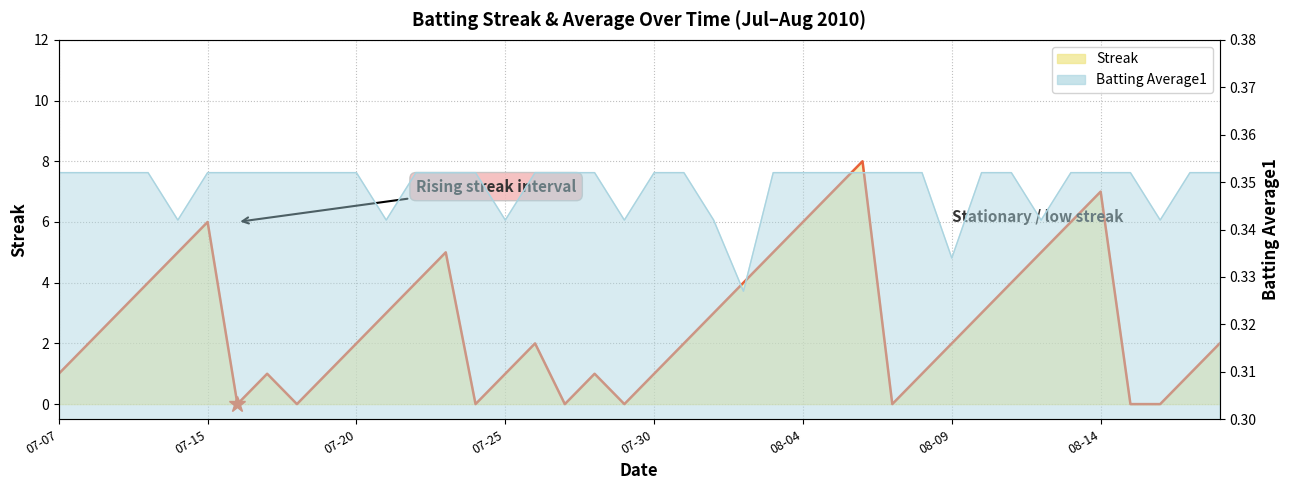

List the labels in order of Batting Average1 value, largest first.

2010-07-07, 2010-07-08, 2010-07-09, 2010-07-10, 2010-07-15, 2010-07-16, 2010-07-17, 2010-07-18, 2010-07-19, 2010-07-20, 2010-07-22, 2010-07-23, 2010-07-24, 2010-07-26, 2010-07-27, 2010-07-28, 2010-07-30, 2010-07-31, 2010-08-03, 2010-08-04, 2010-08-05, 2010-08-06, 2010-08-07, 2010-08-08, 2010-08-10, 2010-08-11, 2010-08-13, 2010-08-14, 2010-08-15, 2010-08-17, 2010-08-18, 2010-07-11, 2010-07-21, 2010-07-25, 2010-07-29, 2010-08-01, 2010-08-12, 2010-08-16, 2010-08-09, 2010-08-02